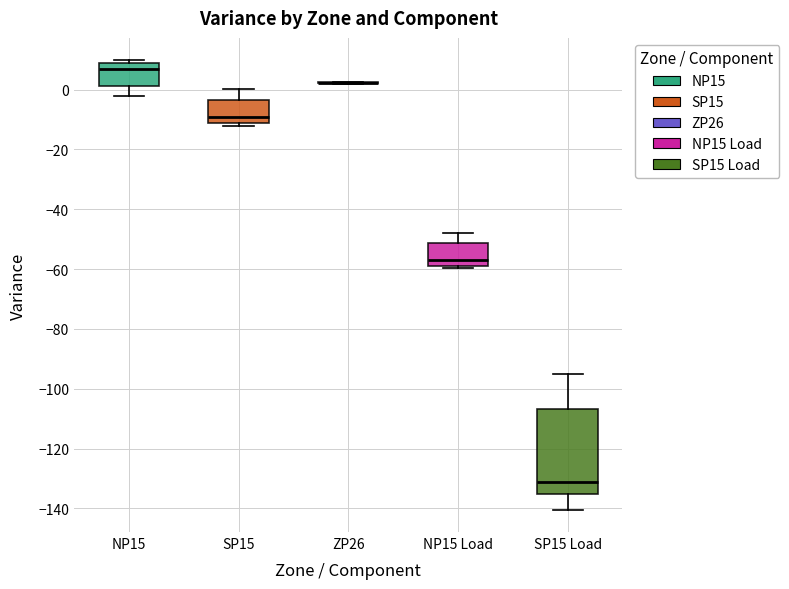

Reading left to right, transcribe this box plot: for each box, give where its median line is, the range the box spans, and where its two whiskers end, as read against the y-axis. The values are not printed on the chart, so give them approximately, as read against the axis.

NP15: median 6, box 2 to 8, whiskers -2 to 10
SP15: median -10, box -12 to -4, whiskers -12 (just below the box's lower edge) to 0
ZP26: box collapsed to a line at 2, whiskers 2 to 2
NP15 Load: median -56, box -58 to -52, whiskers -60 to -48
SP15 Load: median -132, box -136 to -106, whiskers -140 to -96